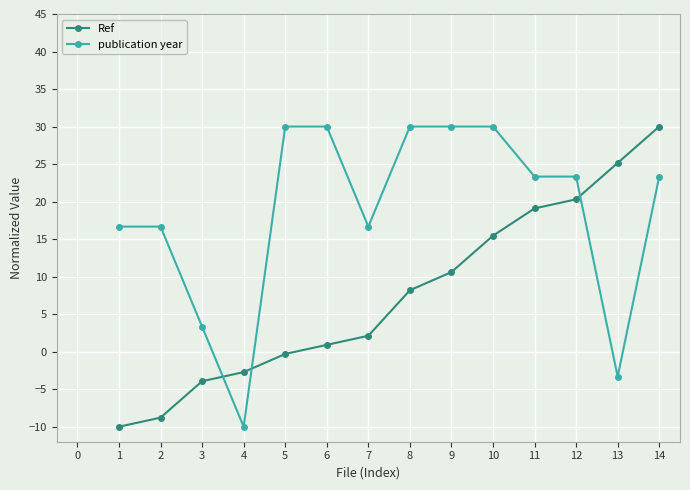

Between 11 and 13, which series saw the biggest shift?

publication year